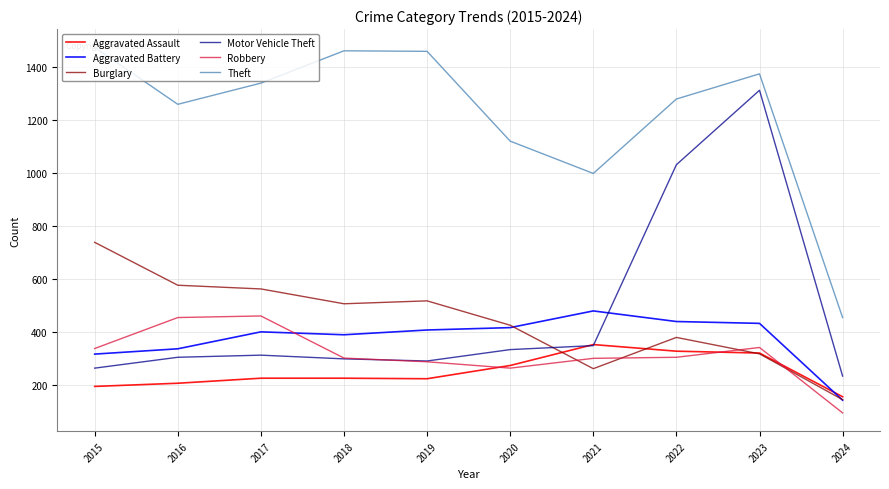

Between 2017 and 2022, which series saw the biggest shift?

Motor Vehicle Theft